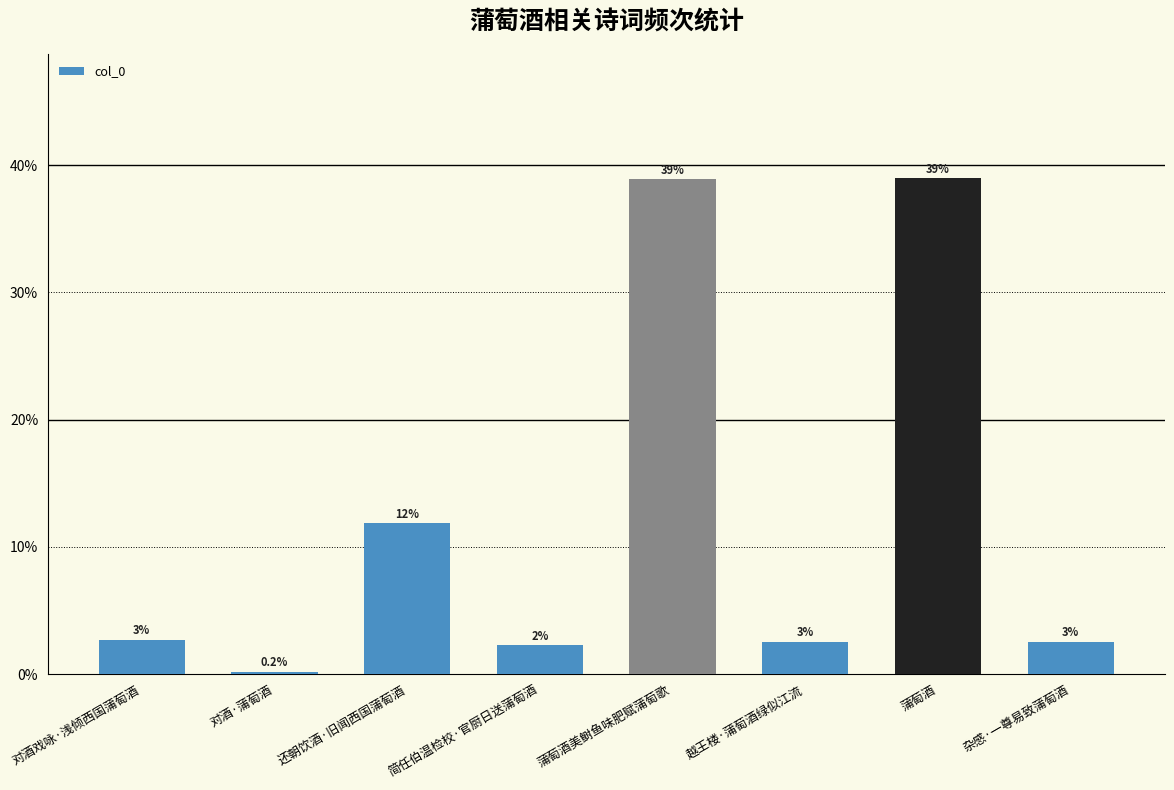

Rank the categories by value from highest to lowest.

蒲萄酒, 蒲萄酒美鲥鱼味肥赋蒲萄歌, 还朝饮酒·旧闻西国蒲萄酒, 对酒戏咏·浅倾西国蒲萄酒, 越王楼·蒲萄酒绿似江流, 杂感·一尊易致蒲萄酒, 简任伯温检校·官厨日送蒲萄酒, 对酒·蒲萄酒